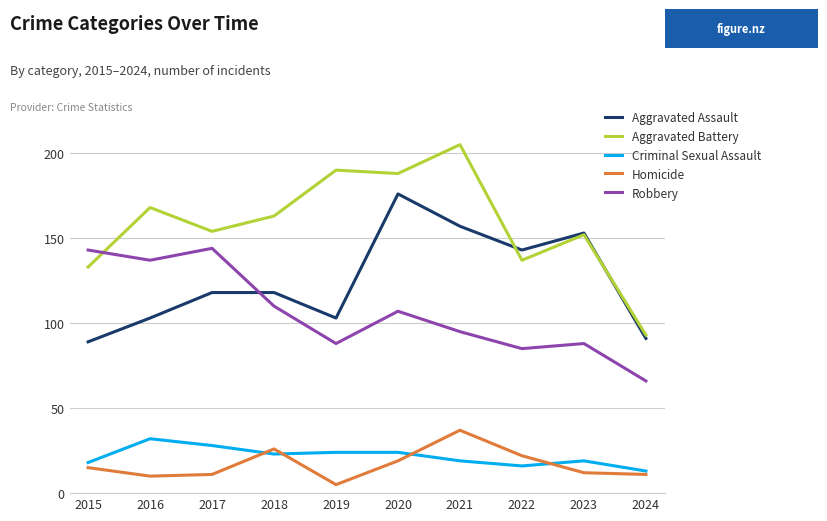

How many intersections are there between Aggravated Assault and Robbery?

1